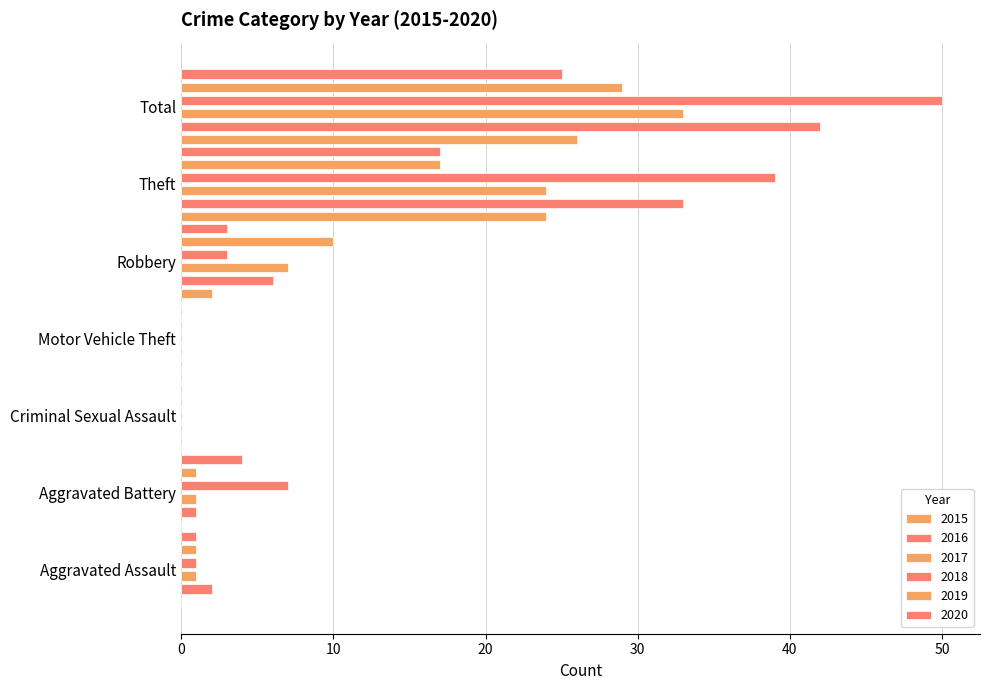

What is the average value of the 2018 series?

14